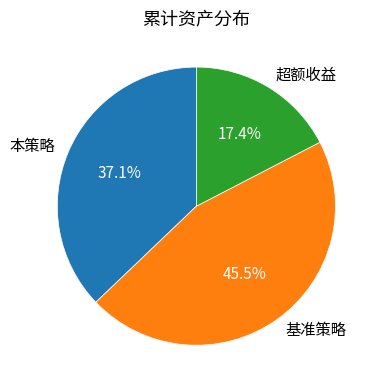

What is the largest slice in the pie chart?

基准策略